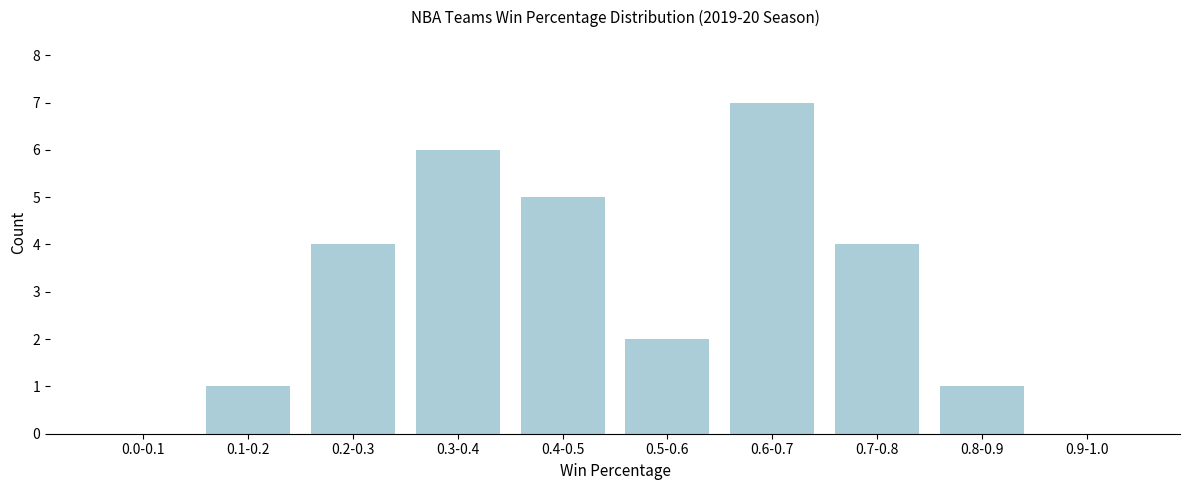

Reading left to right, extract all data points from this chart.

0.0-0.1=0	0.1-0.2=1	0.2-0.3=4	0.3-0.4=6	0.4-0.5=5	0.5-0.6=2	0.6-0.7=7	0.7-0.8=4	0.8-0.9=1	0.9-1.0=0